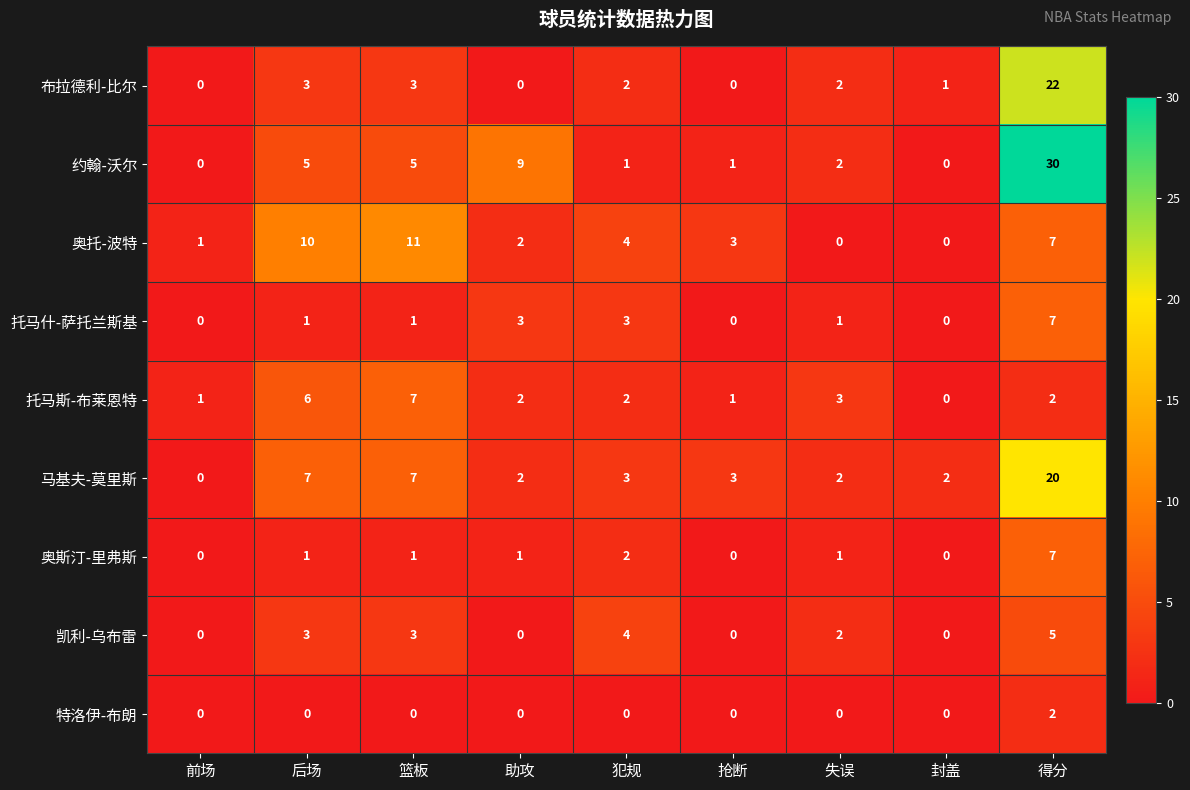

At how many categories does at least one series exceed 22?

1